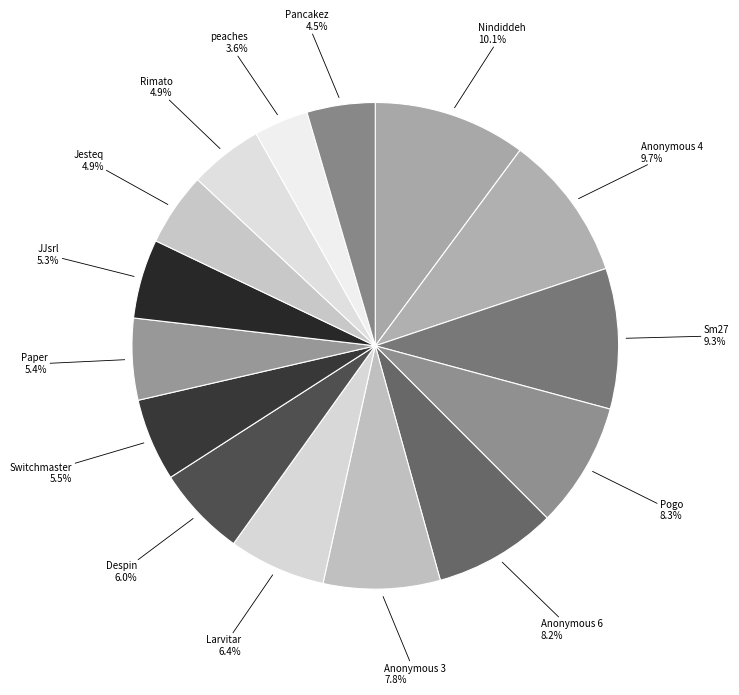

Count the number of slices in the pie.

15